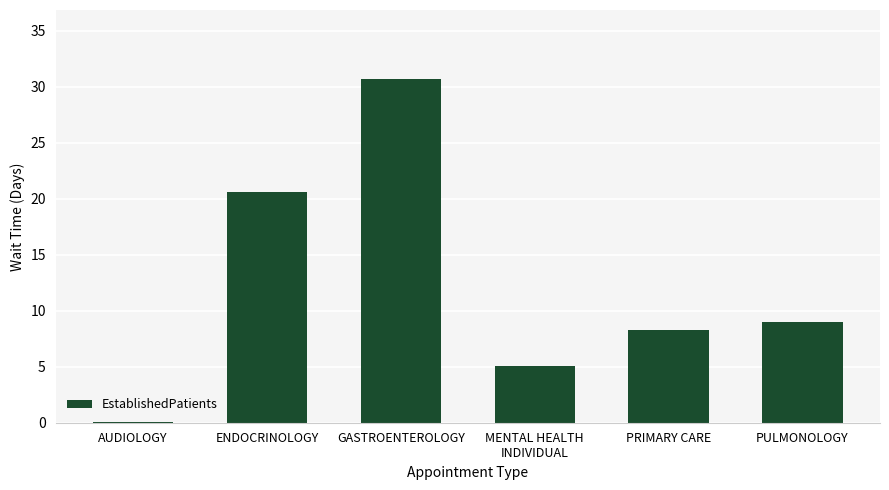

Count the number of data series in this chart.

1